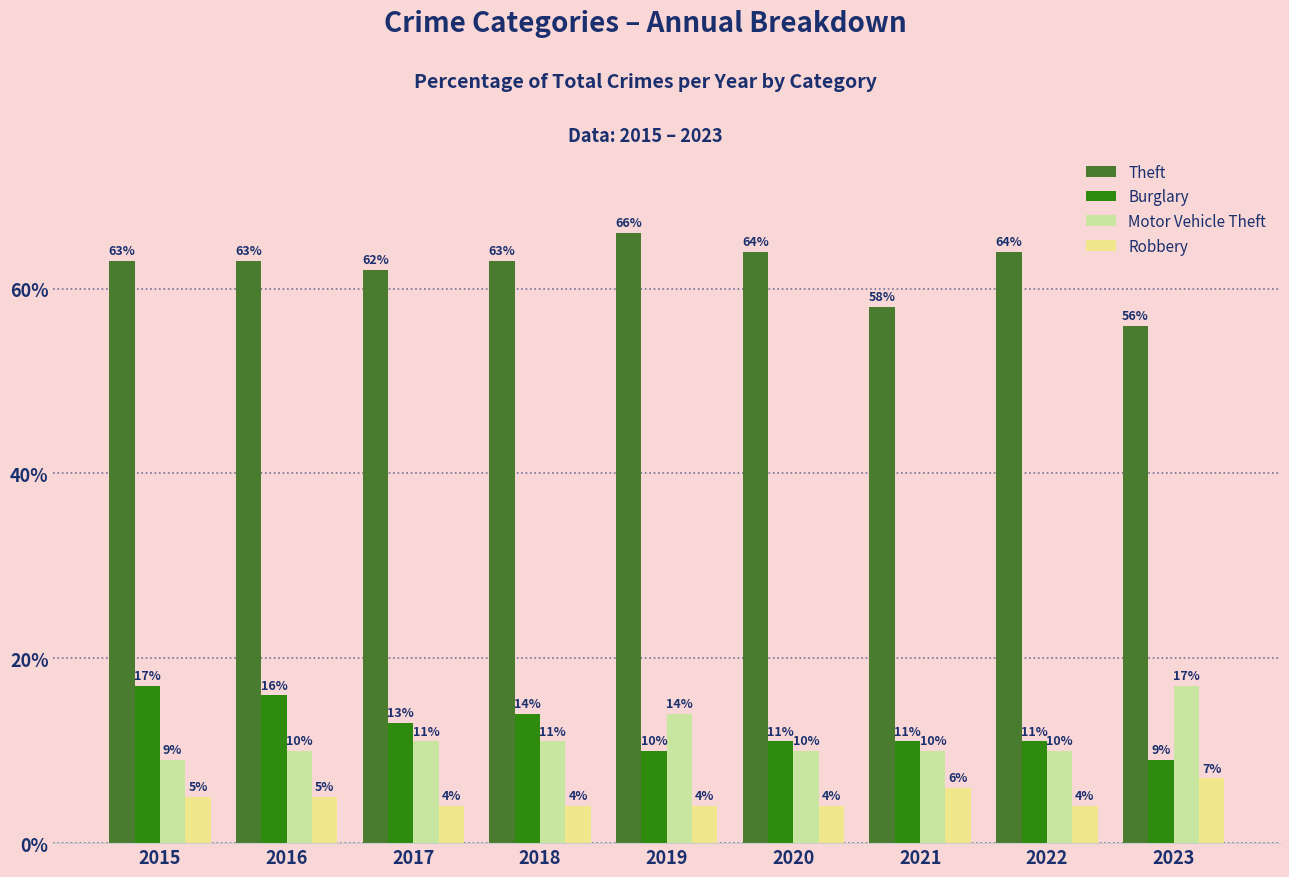

What is the sum of the Burglary values at 2021 and 2018?

25